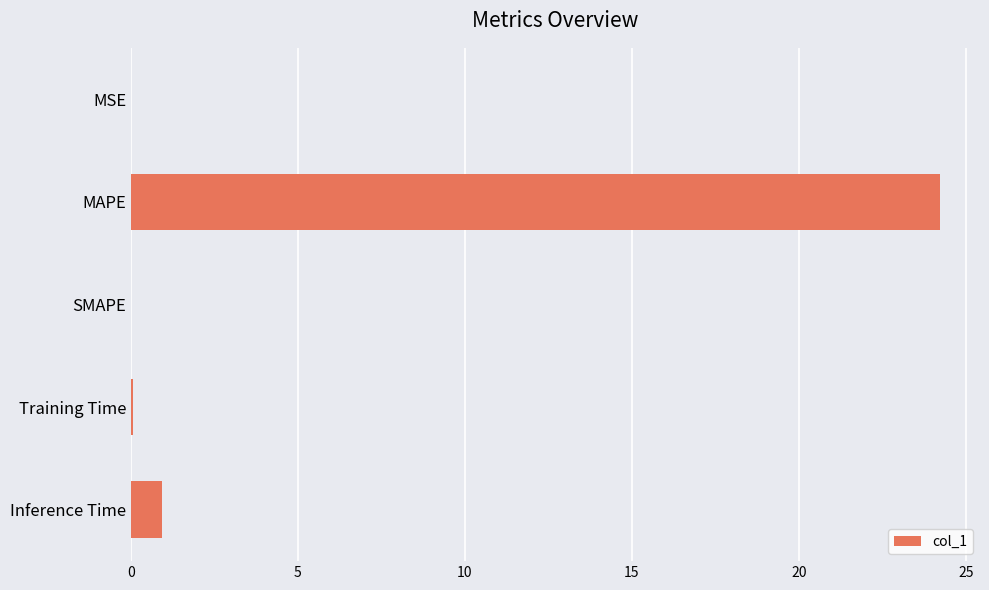

What is the change in value from MAPE to Inference Time?

-23.3